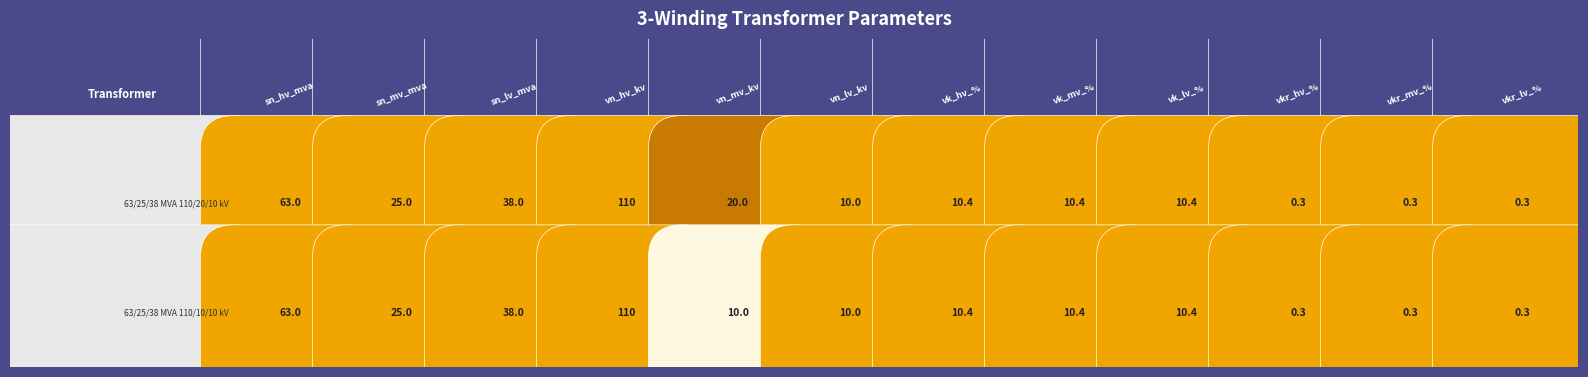

Which label corresponds to the largest value in the chart?

vn_hv_kv